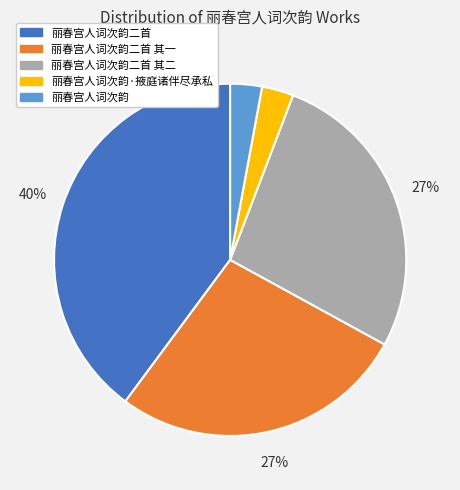

To the nearest percent, what is the combined percentage of 丽春宫人词次韵二首 其一 and 丽春宫人词次韵二首?

67%